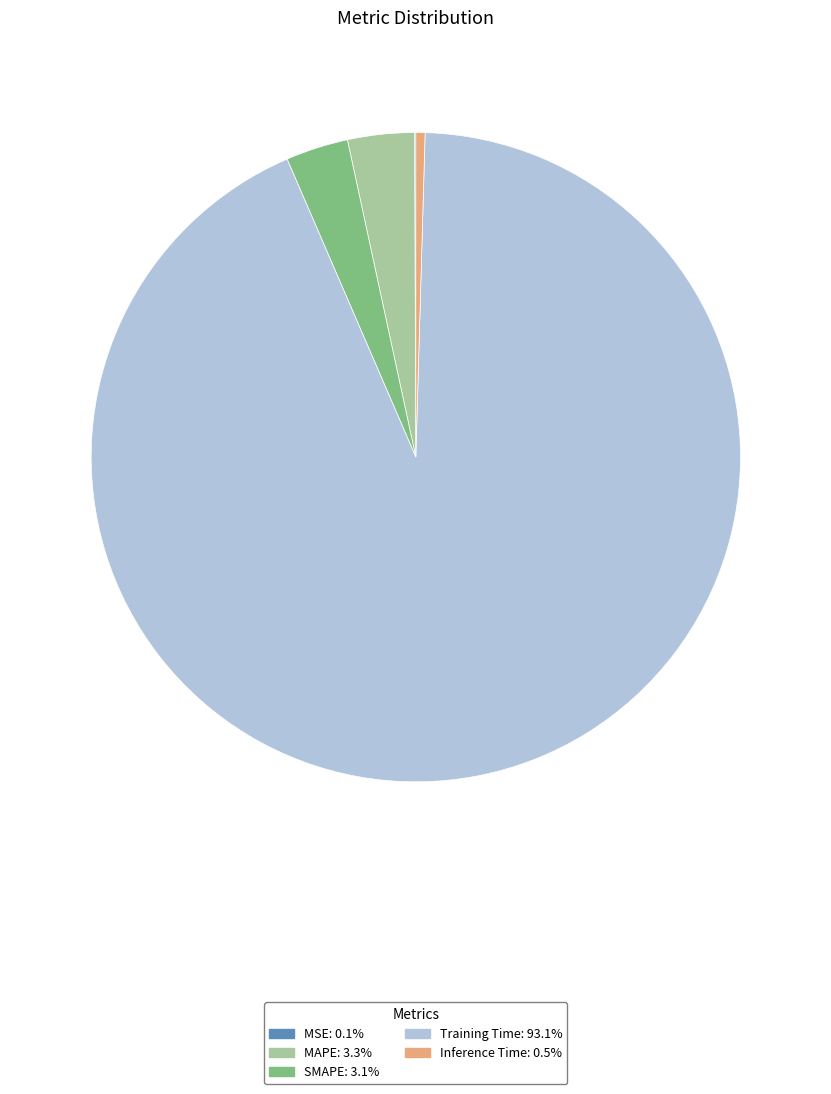

Do SMAPE: 3.1% and MAPE: 3.3% together represent more than half of the pie?

No